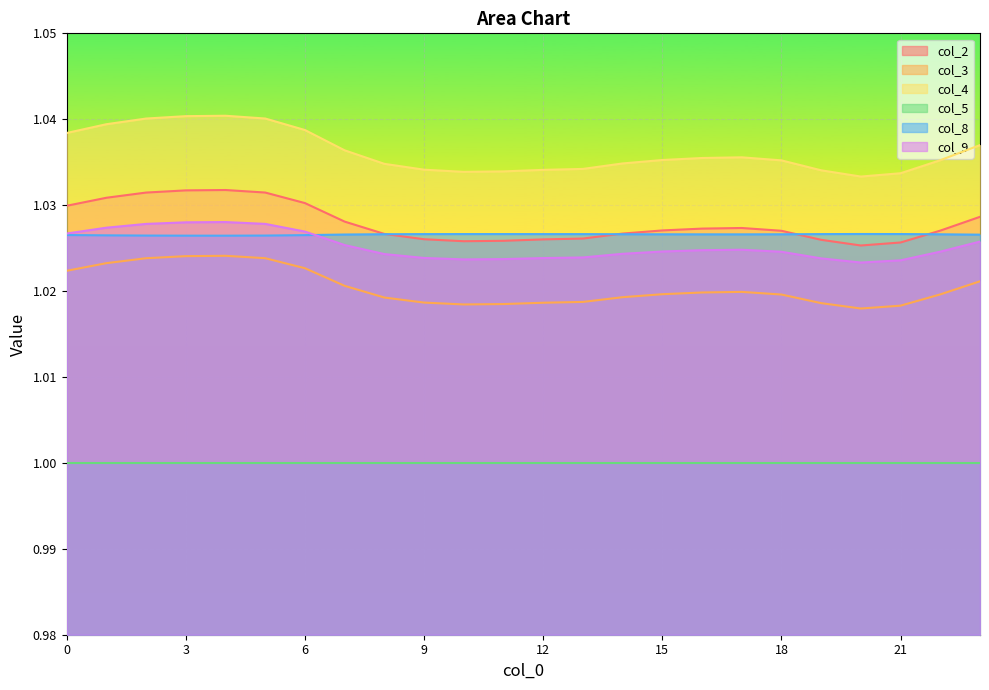

Where is col_3 nearest to the value 1?

20